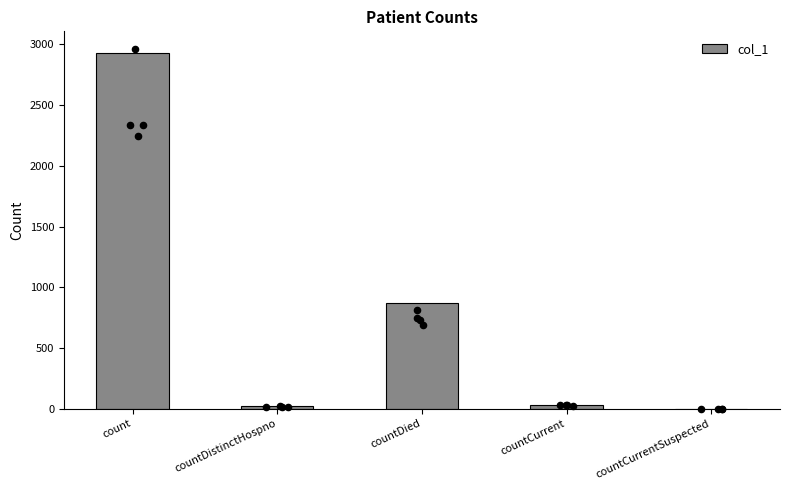

Between countCurrentSuspected and count, which is larger?

count